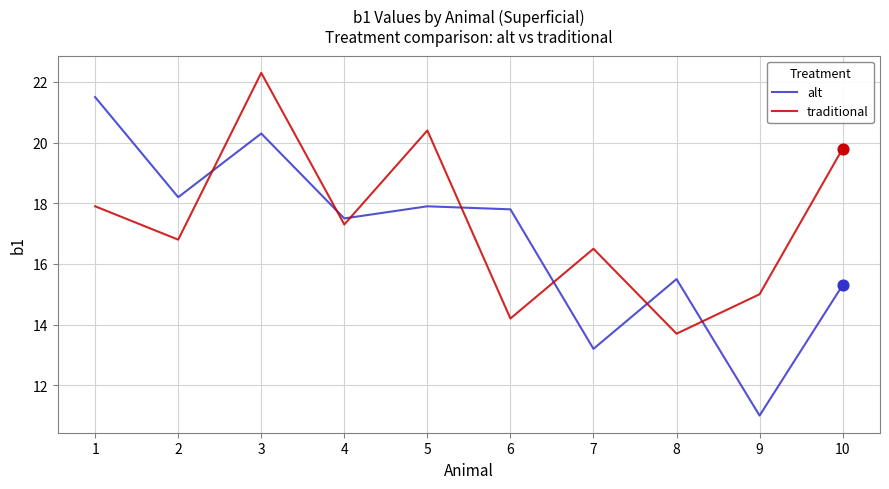

Which series changed the most between 1 and 2?

alt